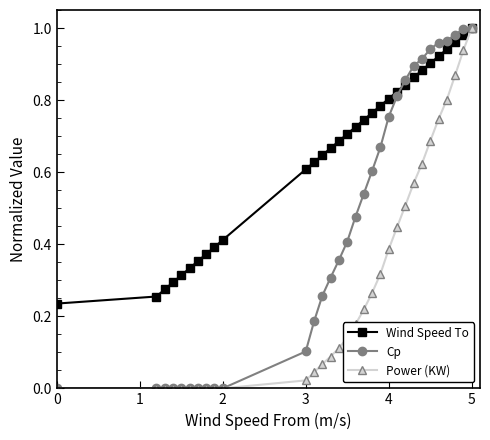

Rank the series by their average value, from highest to lowest.

Wind Speed To, Cp, Power (KW)